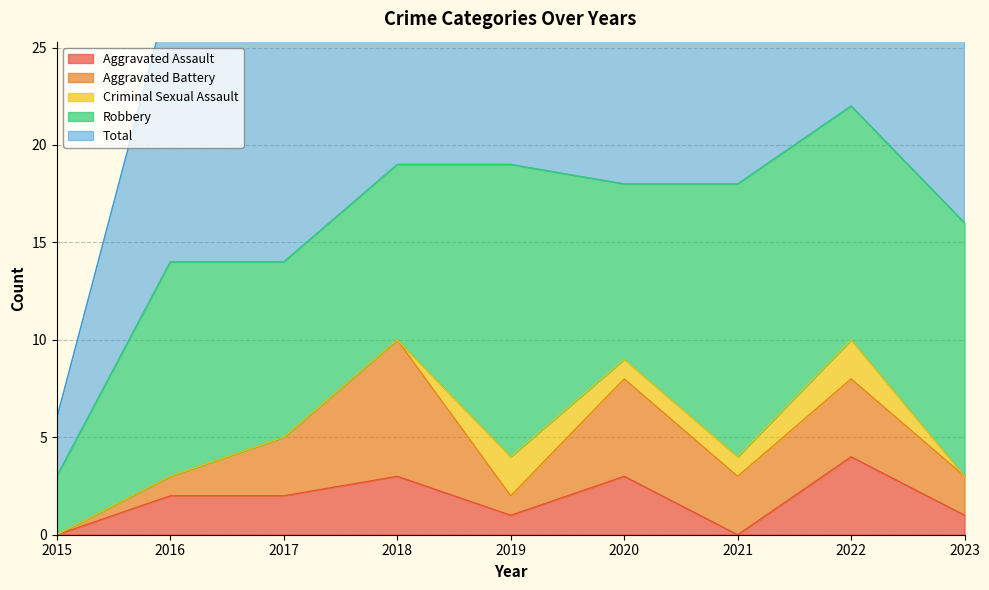

What are all the series names shown in the legend?

Aggravated Assault, Aggravated Battery, Criminal Sexual Assault, Robbery, Total